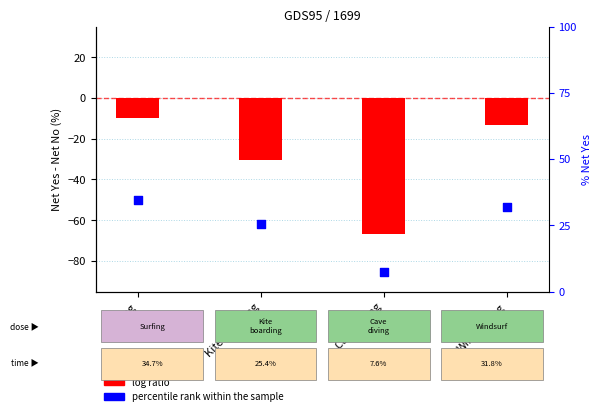

Which series has the largest Y range (max minus min)?

log ratio